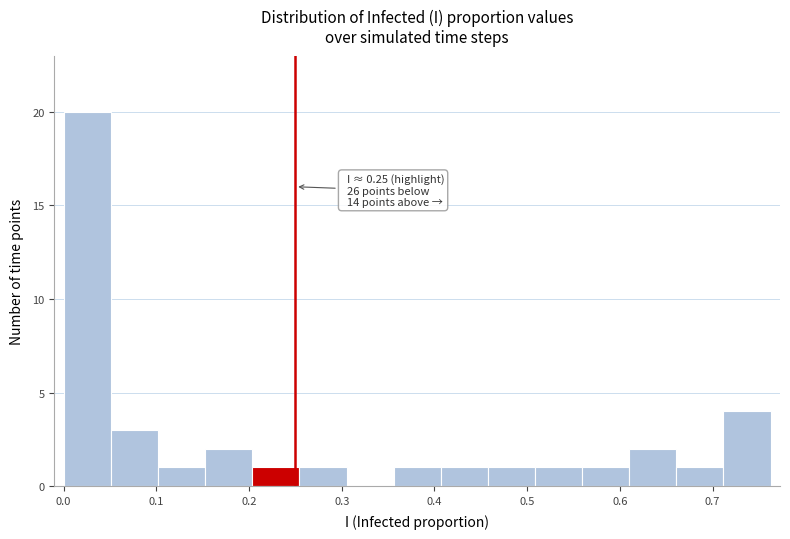

Which range on the x-axis has the tallest bar?

0.00 to 0.05